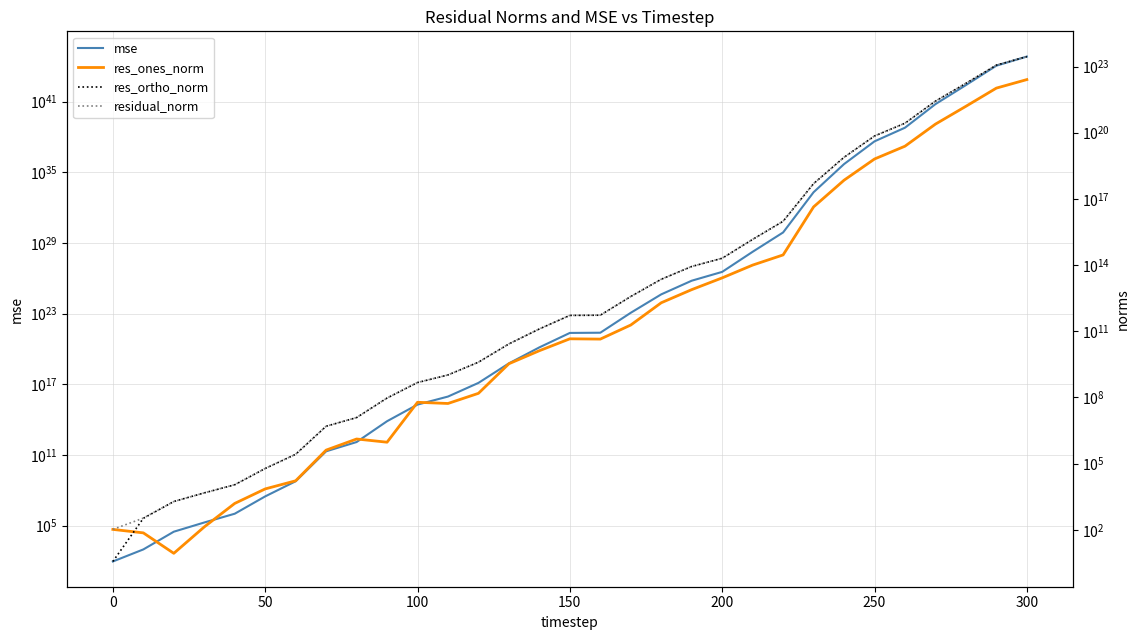

How many lines are shown in the chart?

4